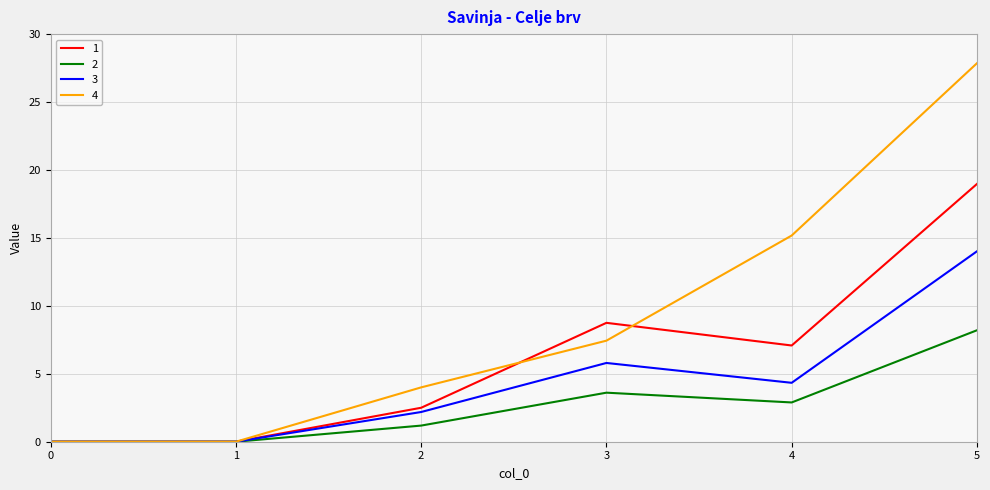

Does the chart have visible grid lines?

Yes